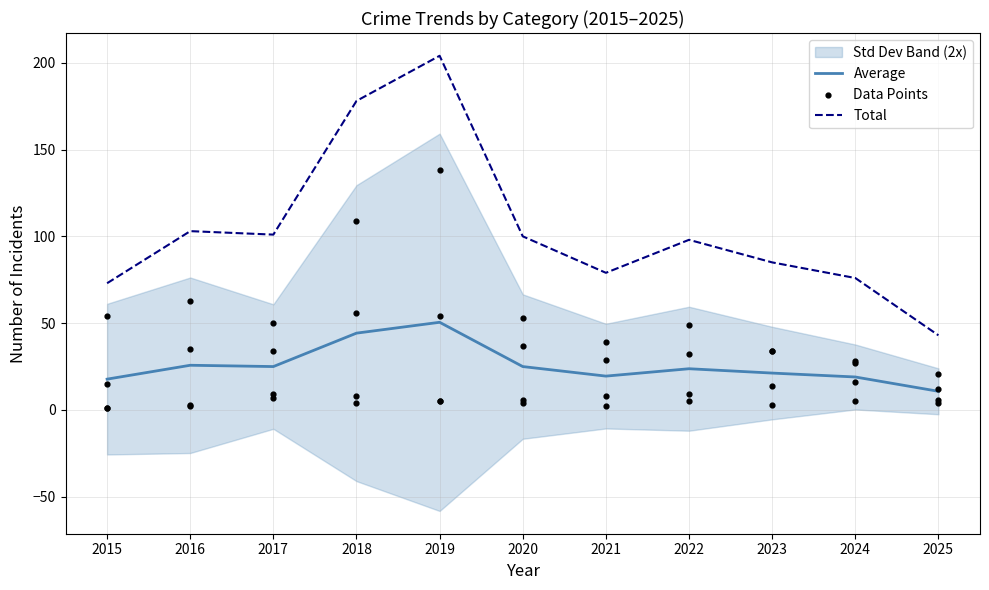

What is the minimum value for Average?

10.8